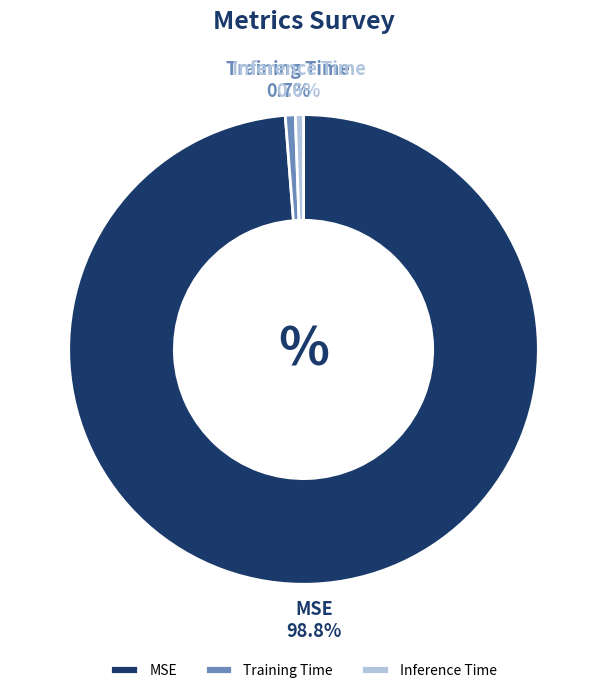

Is there any slice that represents more than half of the pie?

Yes